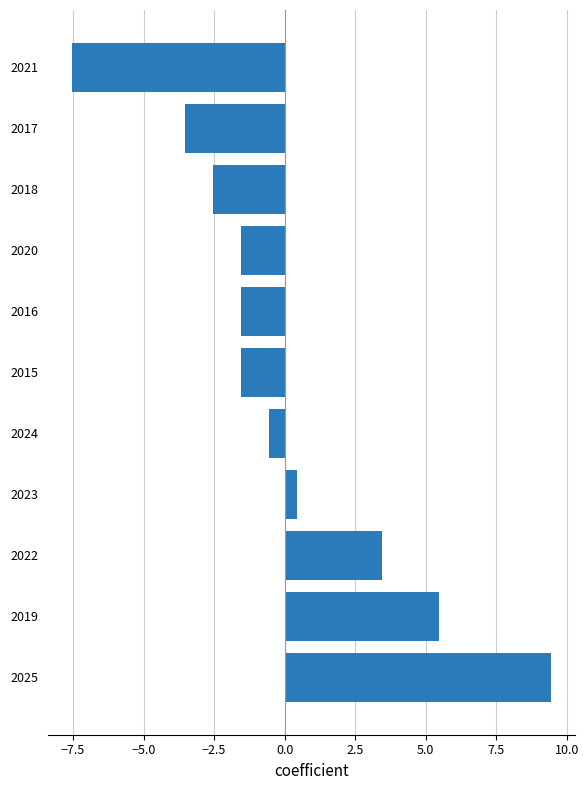

Read the value at 2021.

-7.5